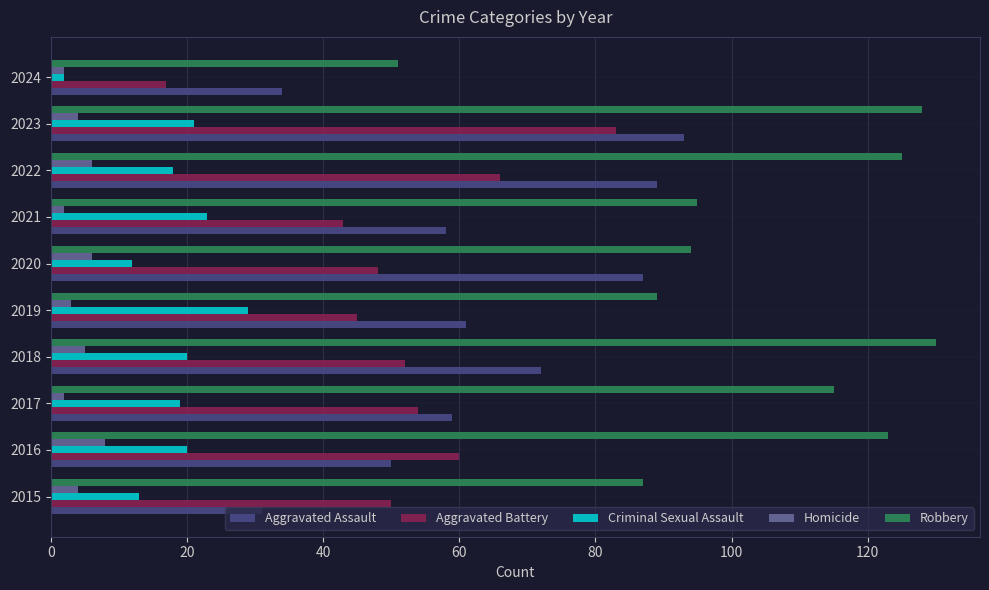

What is the average value of the Homicide series?

4